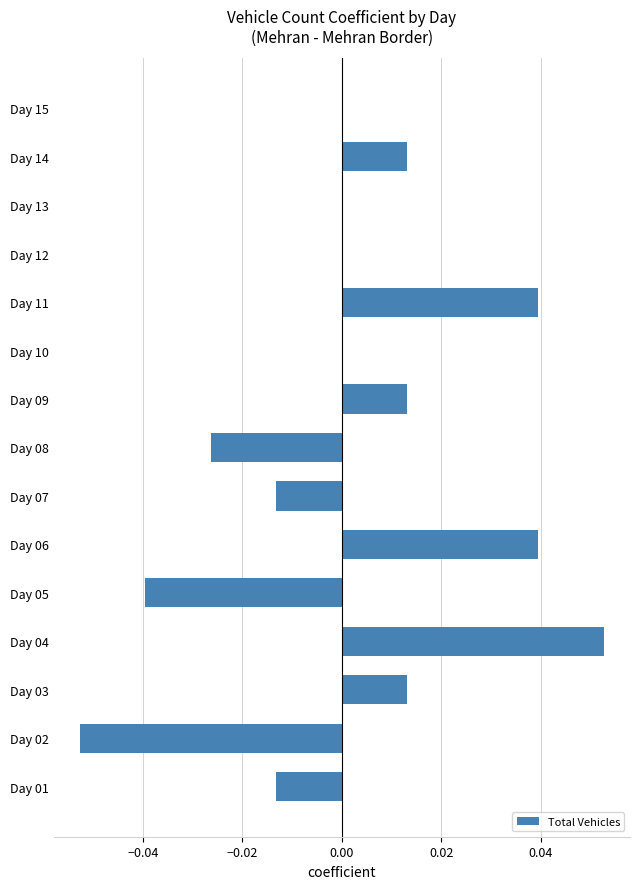

At which category does the chart reach its peak across all series?

Day 04